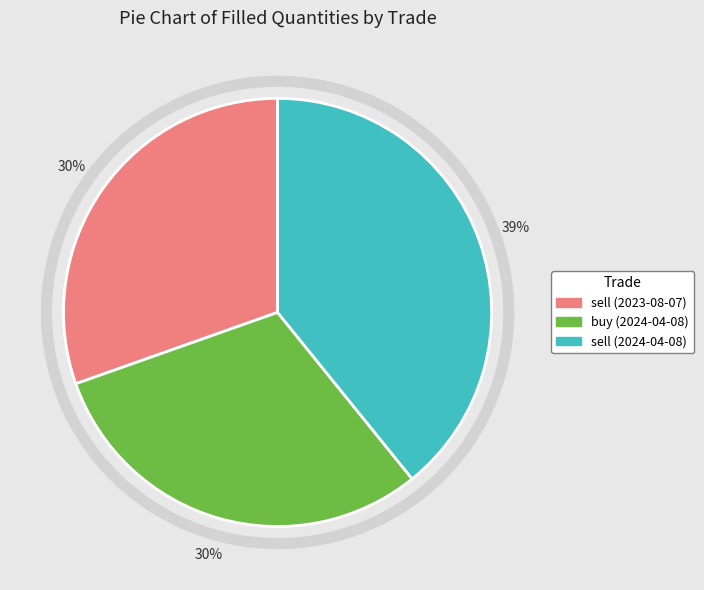

What is the largest slice in the pie chart?

sell (2024-04-08)